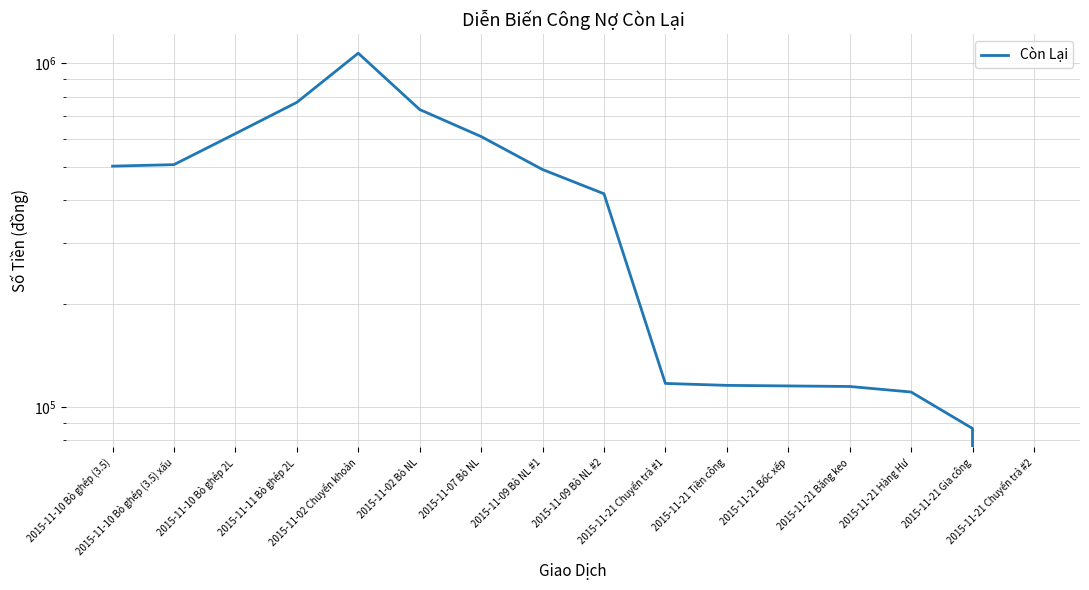

Approximately how many times larger is the value at 2015-11-21 Tiền công compared to 2015-11-09 Bò NL #2?

0.3